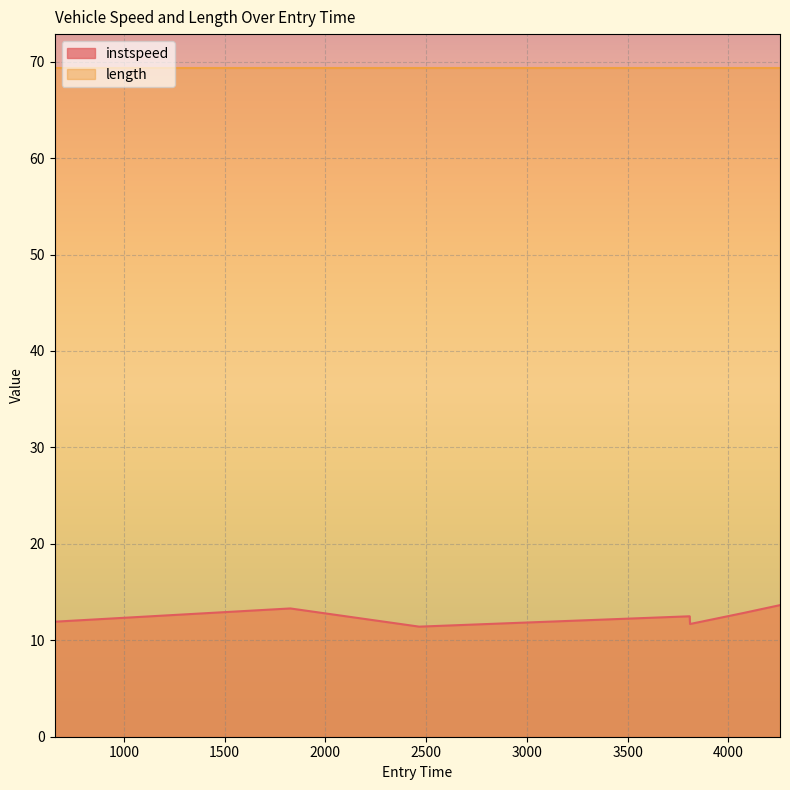

Rank the categories by value from highest to lowest.

4255.947552430125, 1826.0943304185762, 4077.3703542363196, 3807.6967332789472, 657.4600445537549, 3809.507301243241, 2465.517760454244